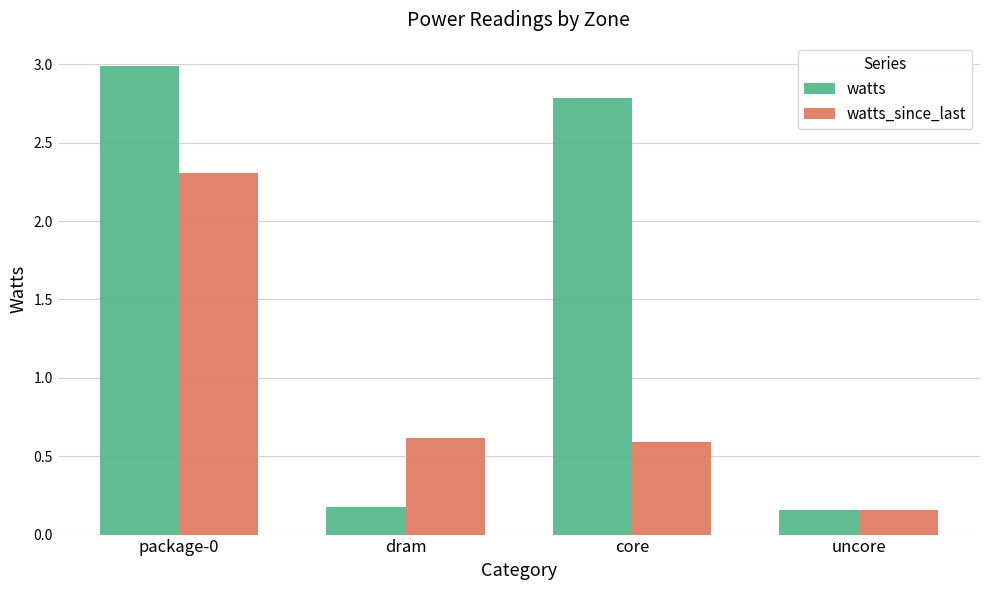

At which label does watts first exceed 2?

package-0